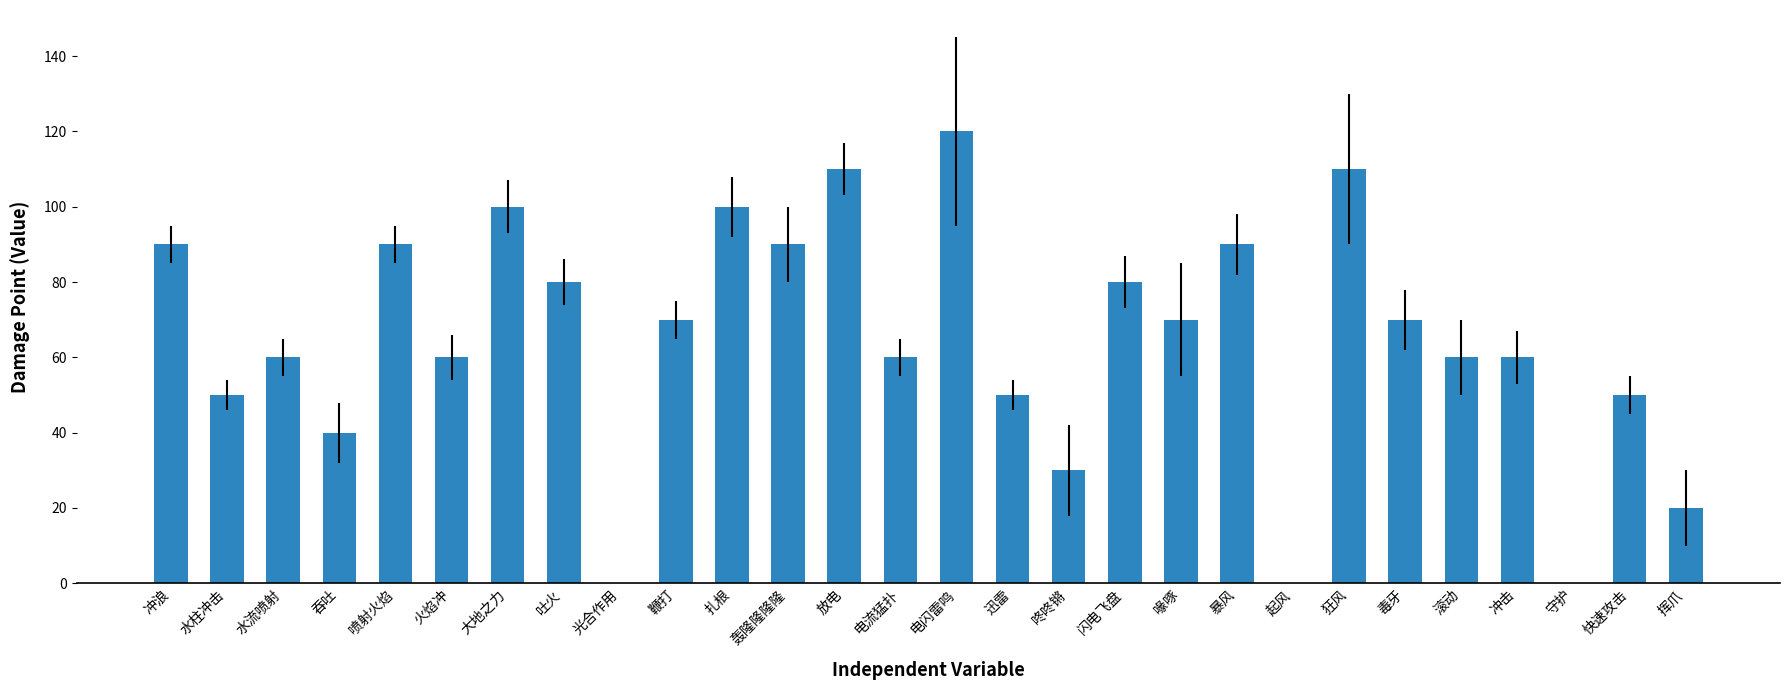

What is the change in value from 光合作用 to 扎根?

+100